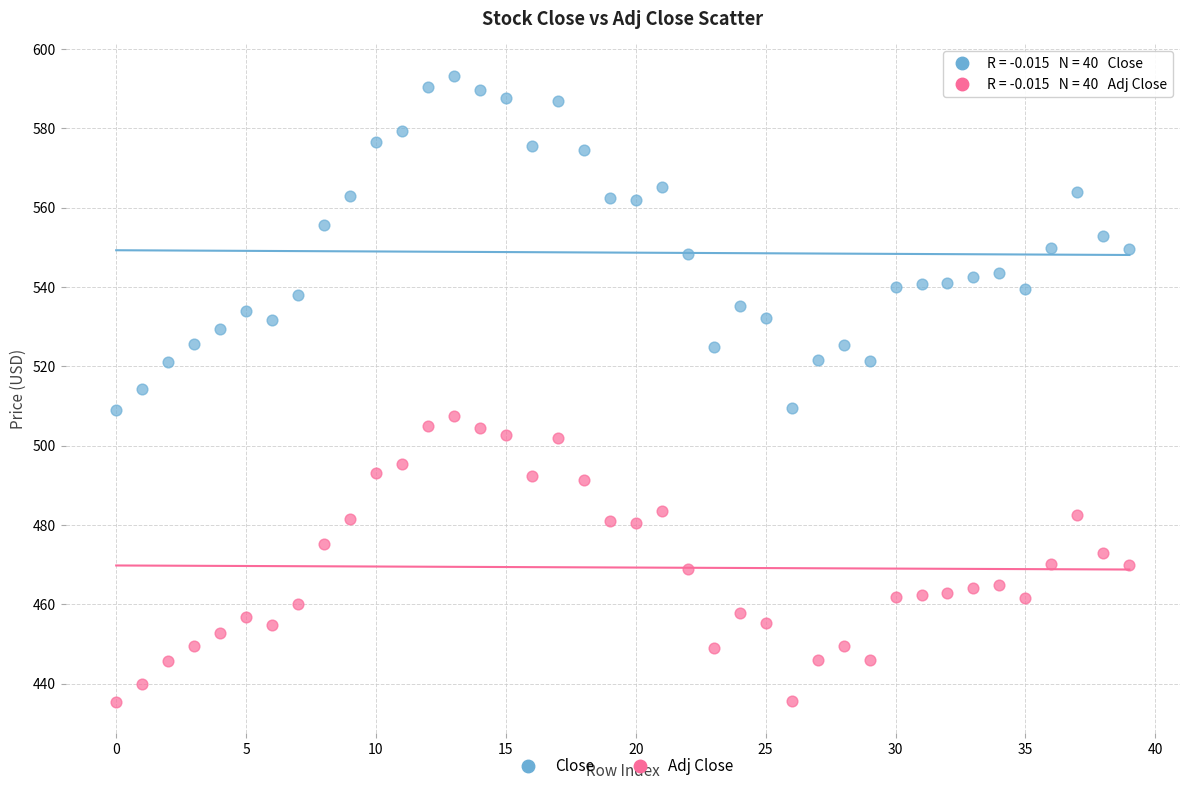

Across all data points, what is the range of Y values (max minus min)?

157.9